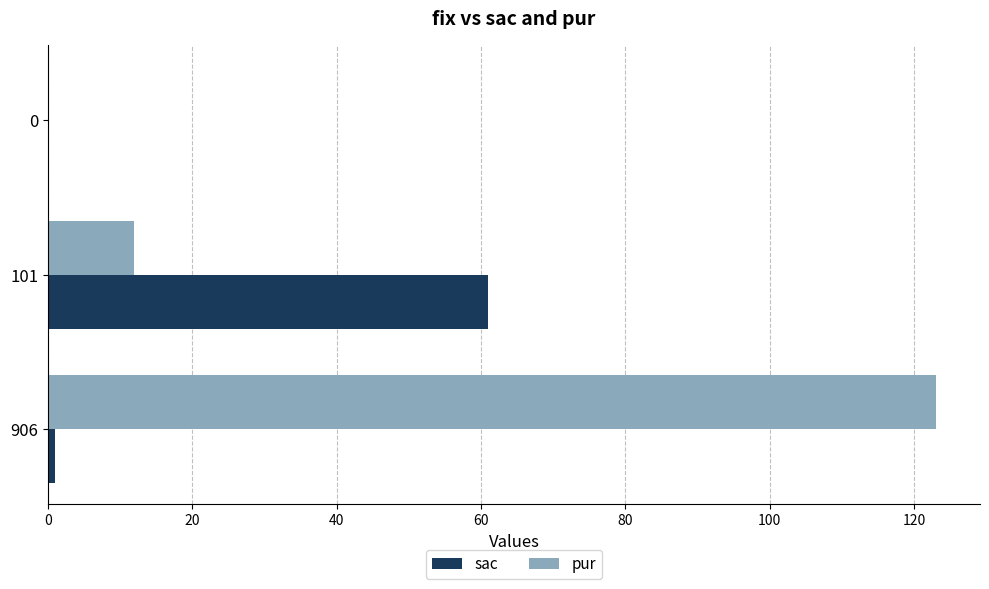

True or false: pur has a value of 17 at 101.

False